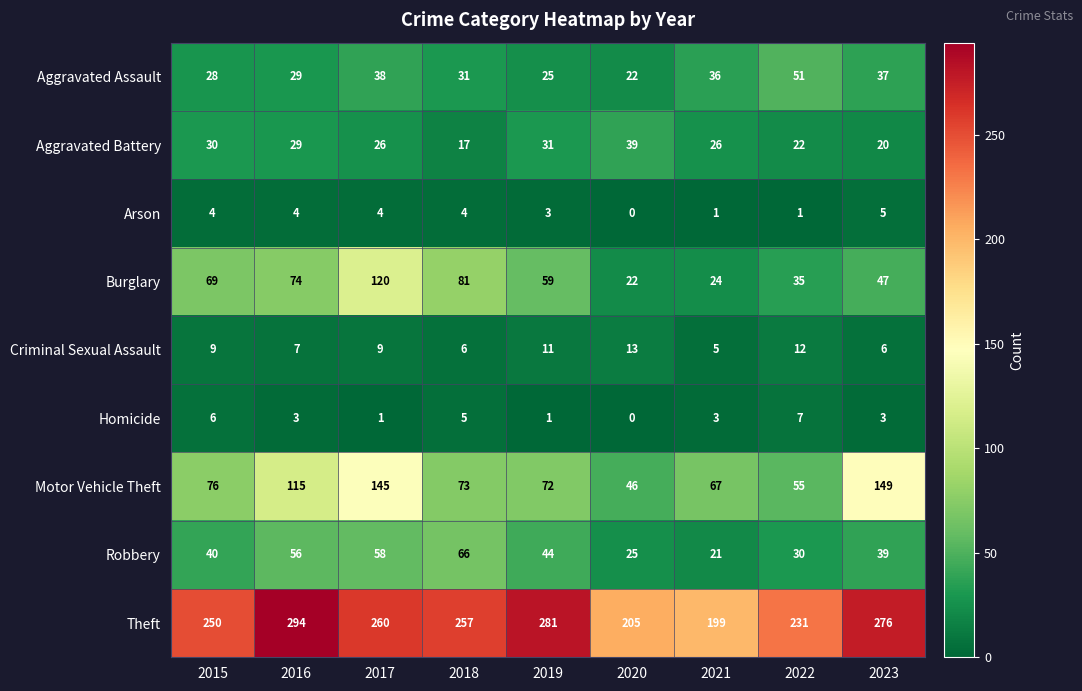

Read the Aggravated Battery value at 2023, to the nearest 5.

20